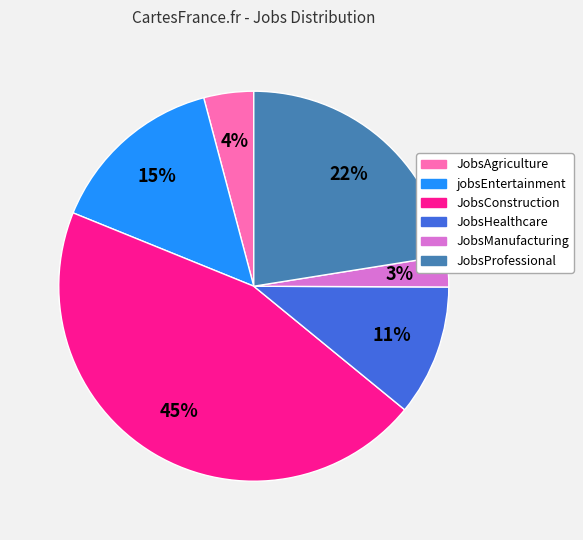

To the nearest percent, what is the average slice percentage?

17%